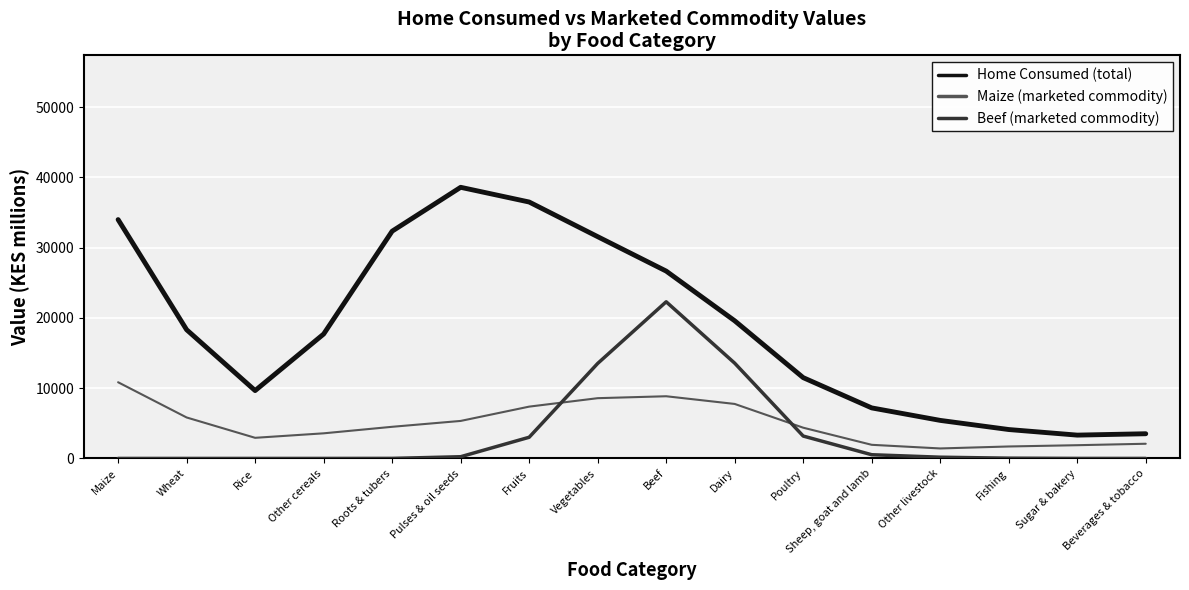

How many values in the Maize (marketed commodity) series are below 4506?

8